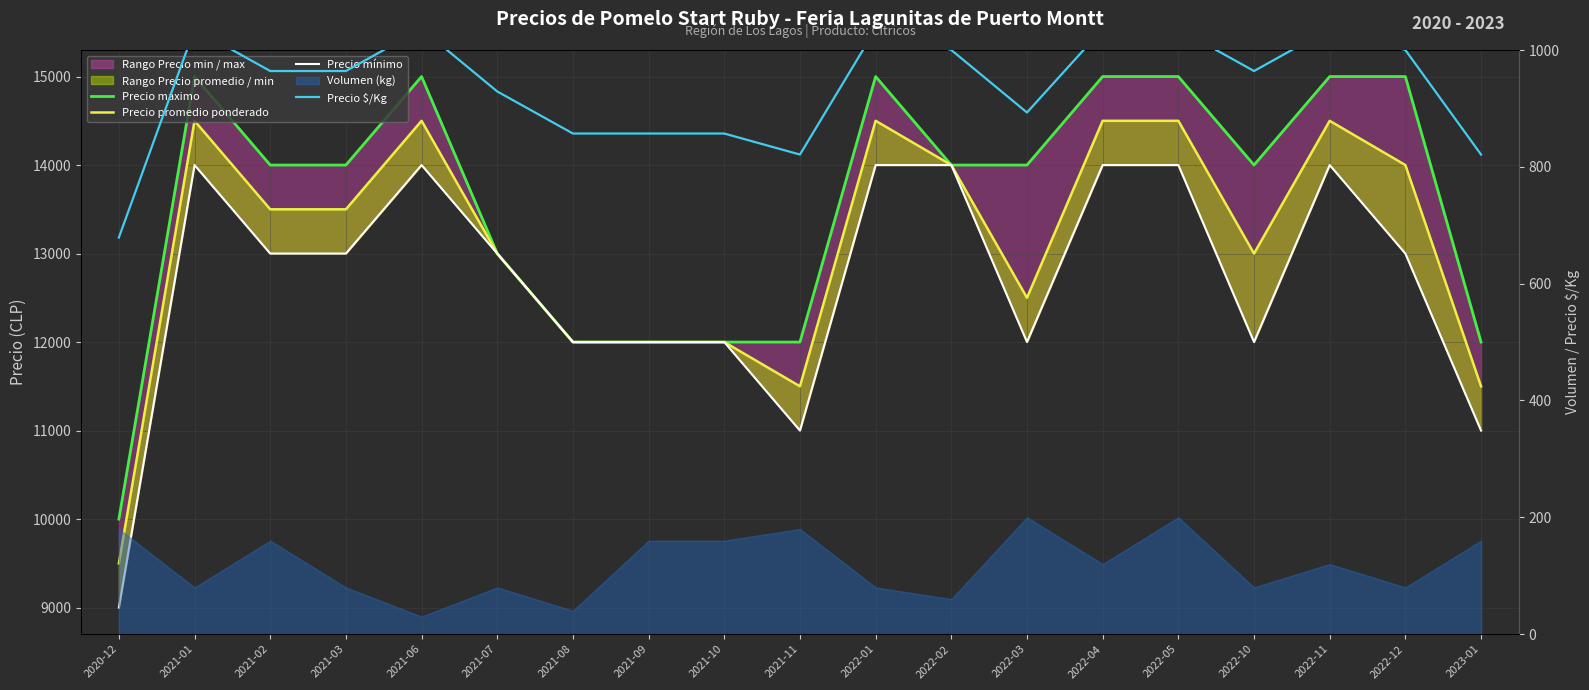

What is the label of the 11th point from the right?

2021-10